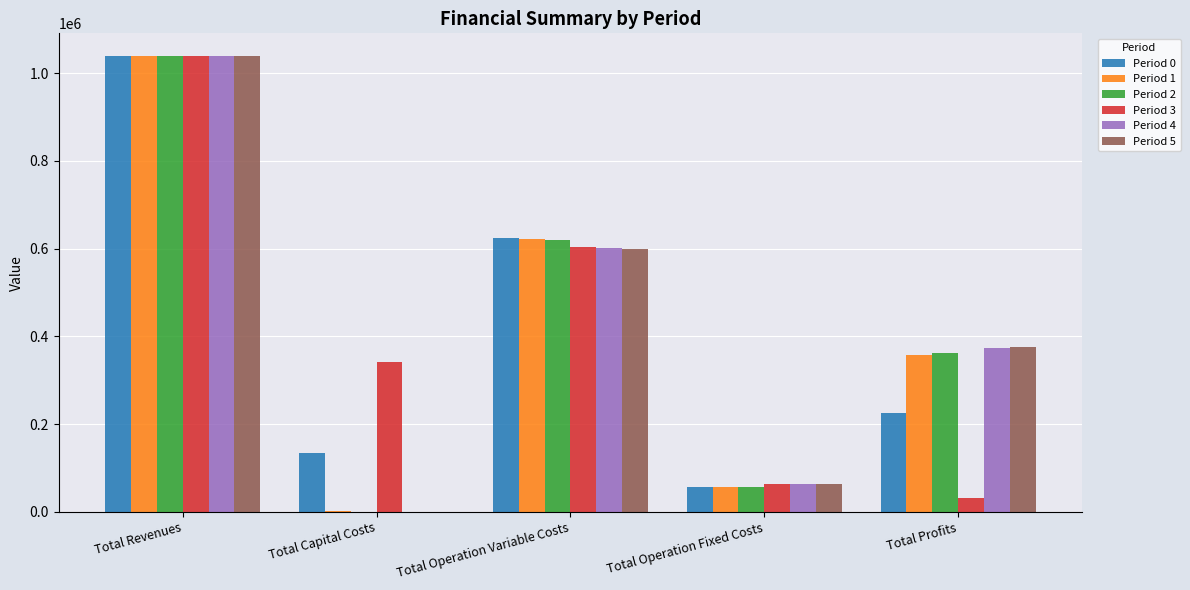

Count the number of data series in this chart.

6